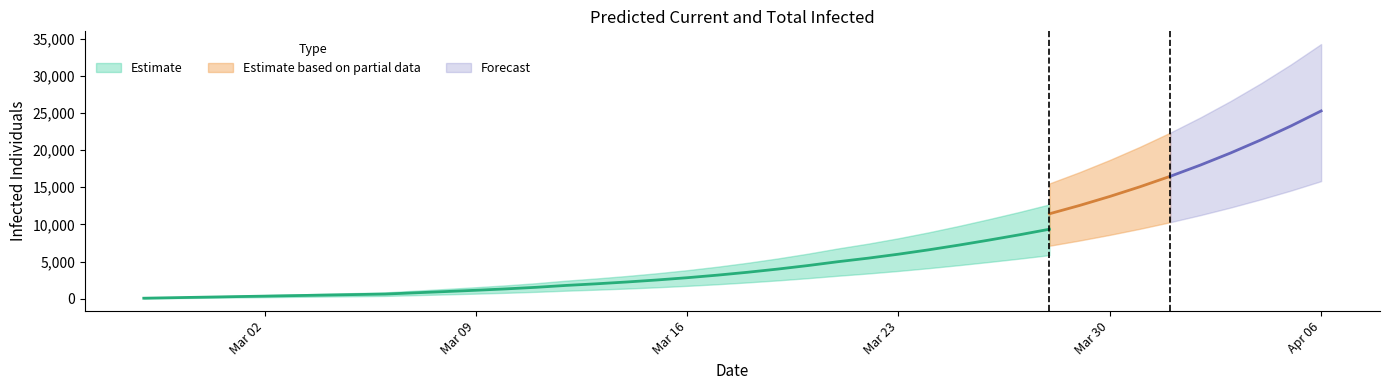

Read the predicted_current_infected_lower value at 14.

1083